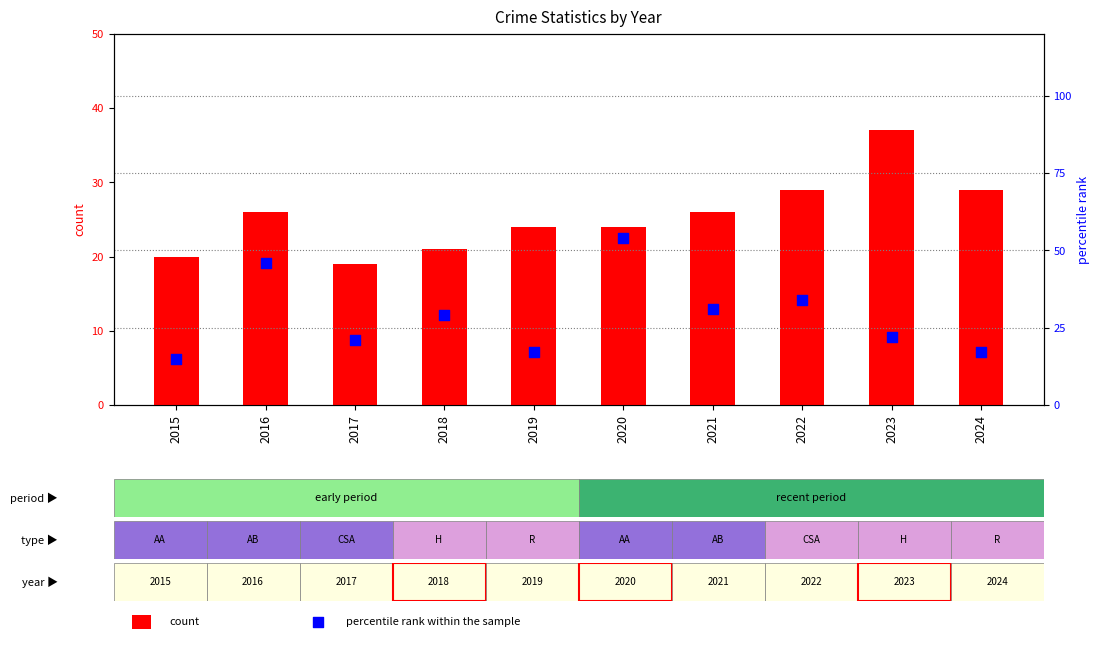

Which series reaches the minimum Y coordinate?

percentile rank within the sample